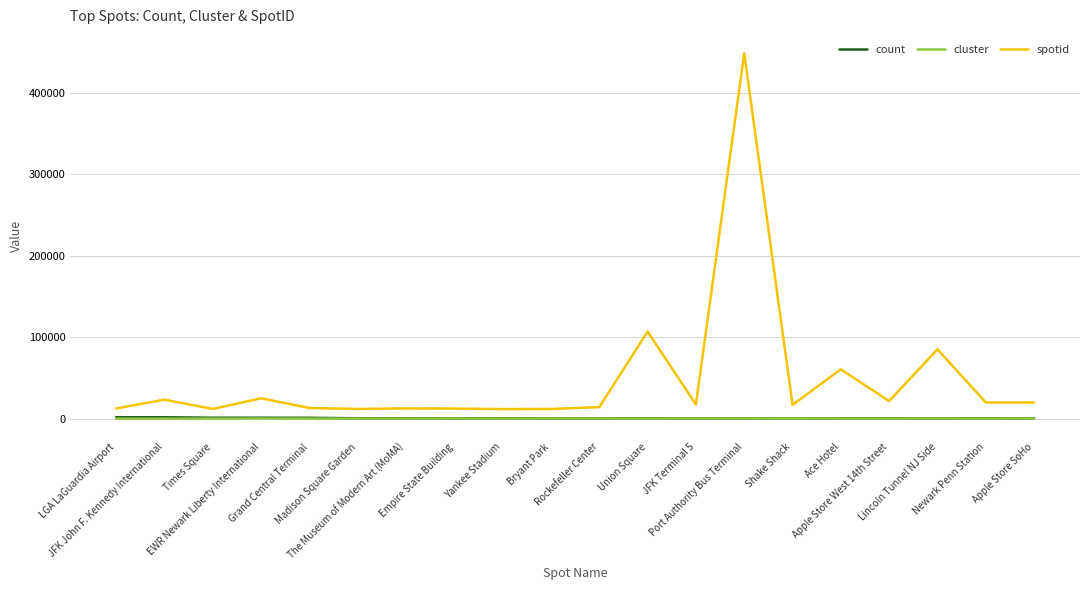

Which label corresponds to the largest value in the chart?

Port Authority Bus Terminal